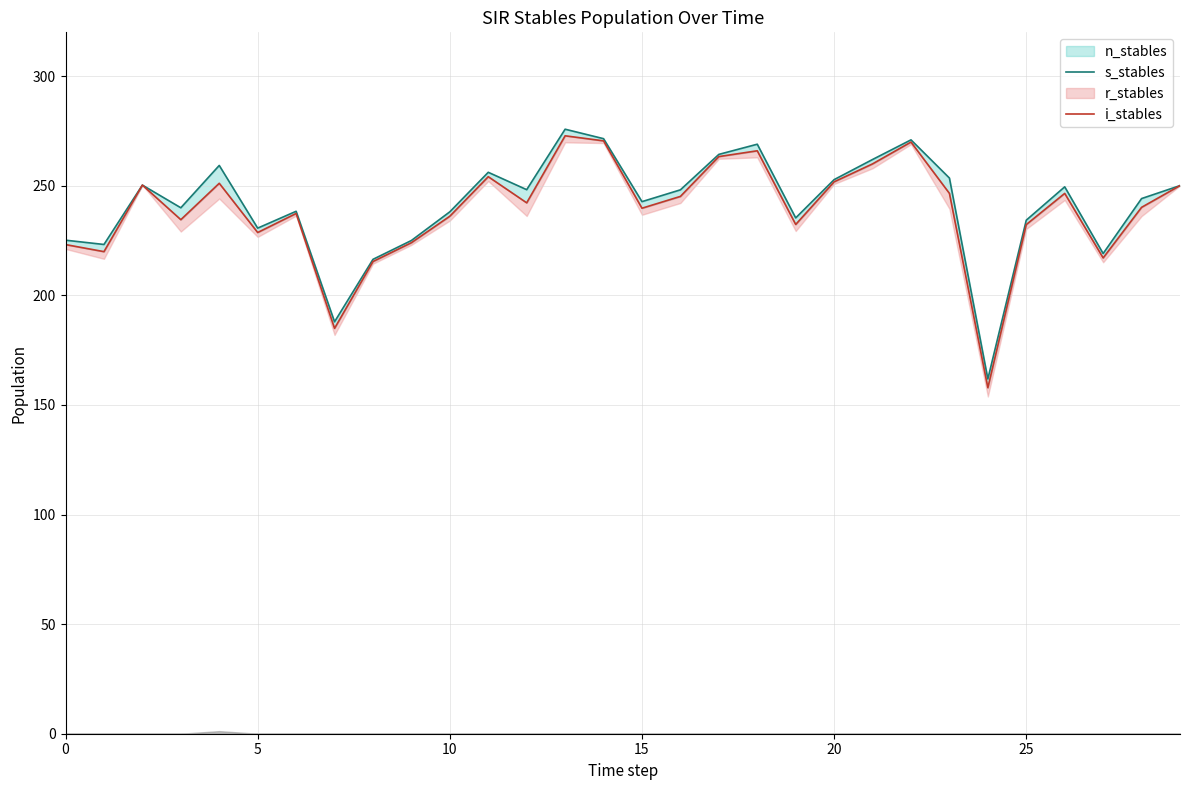

Between 17 and 24, which series saw the biggest shift?

i_stables